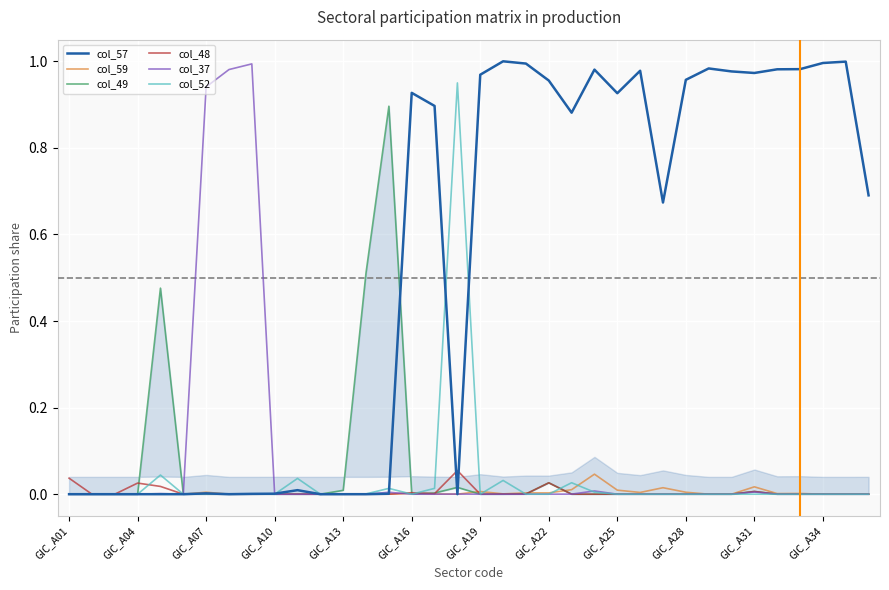

Is it true that col_52 equals 0.0 at GIC_A10?

True